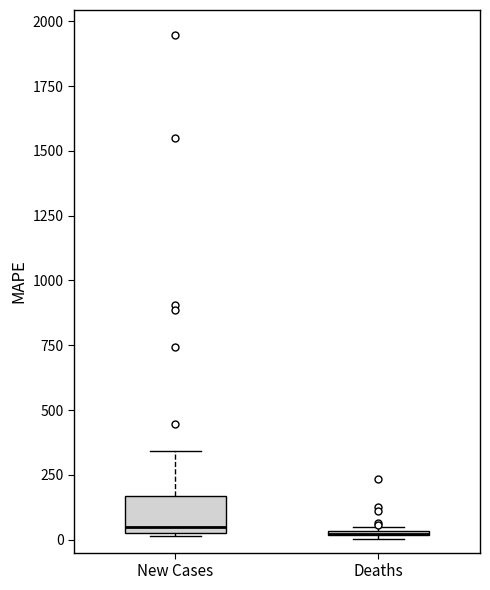

Where does the upper whisker of the box for New Cases end on the y-axis? The values are not printed on the chart, so give them approximately, as read against the axis.

350